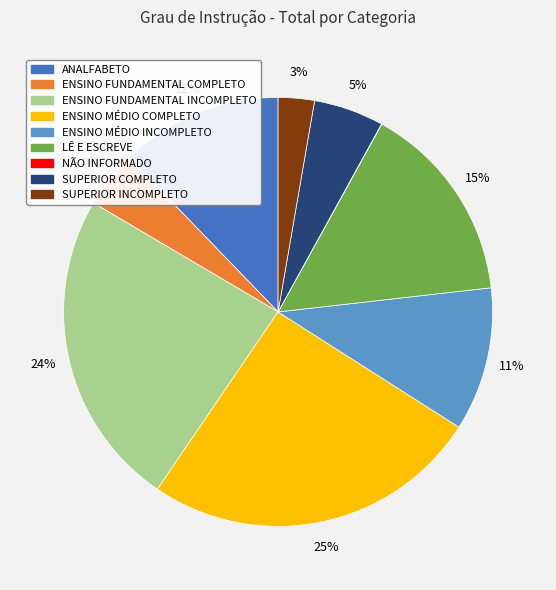

True or false: SUPERIOR COMPLETO accounts for 5% of the total.

True